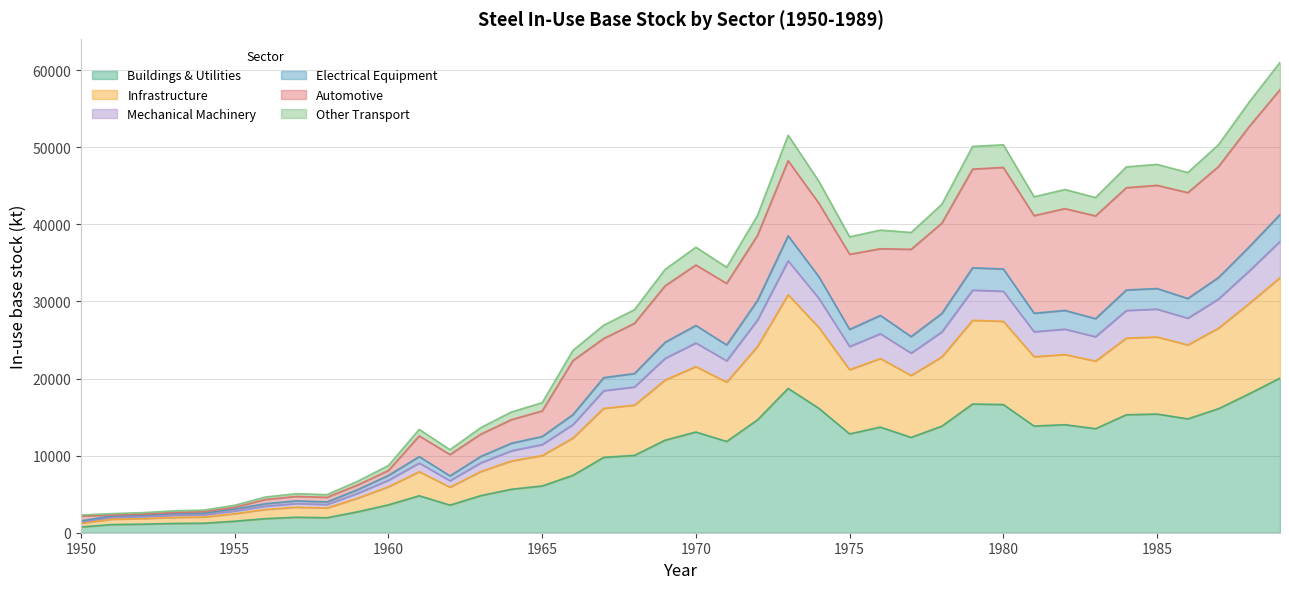

Is the value of in_base_IF at 1983 greater than the value of in_base_OT at 1985?

No